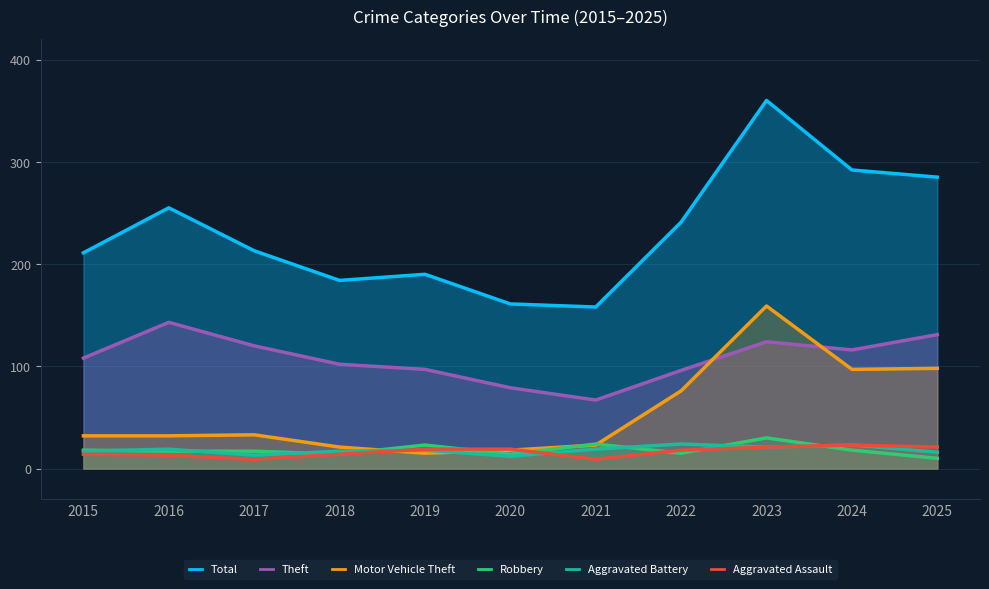

What is the difference between the highest and lowest values at 2023?

339